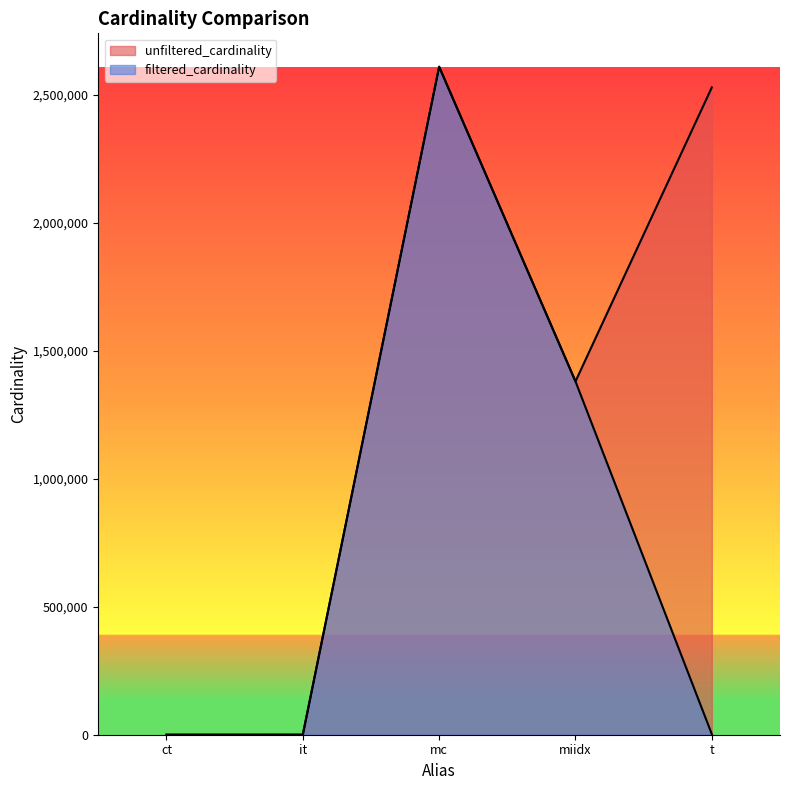

What is the difference between the maximum and second lowest values in the filtered_cardinality series?

2609128